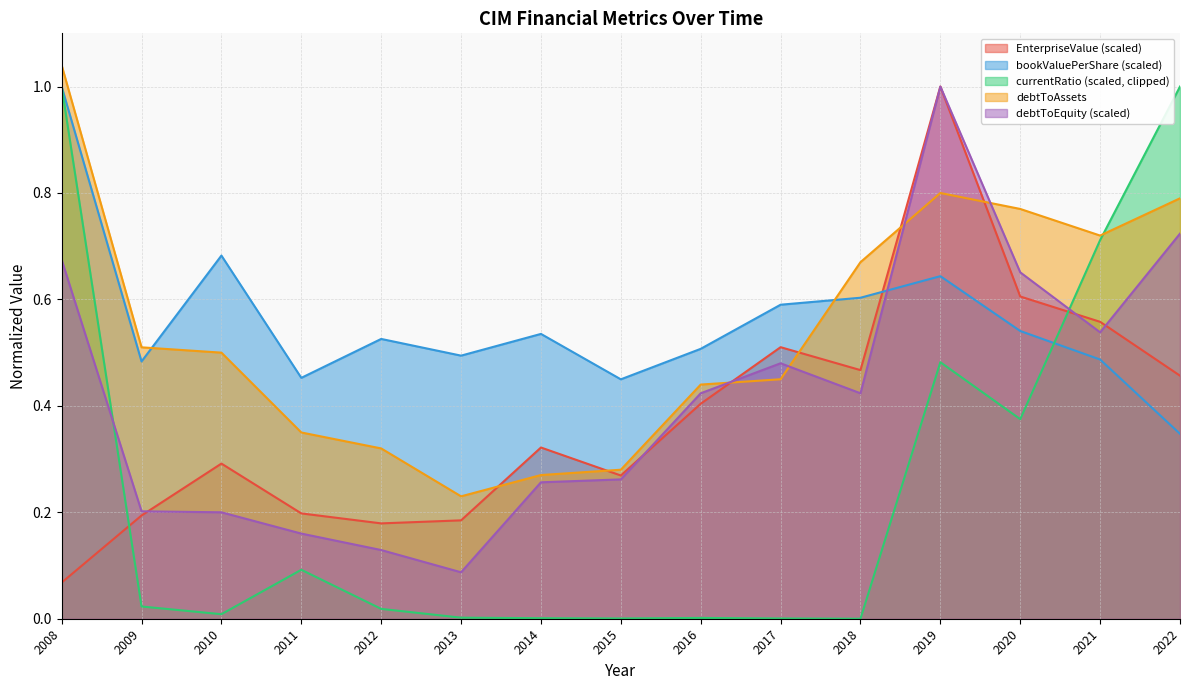

At 2020, list the series in order from largest to smallest.

debtToAssets, debtToEquity (scaled), EnterpriseValue (scaled), bookValuePerShare (scaled), currentRatio (scaled, clipped)